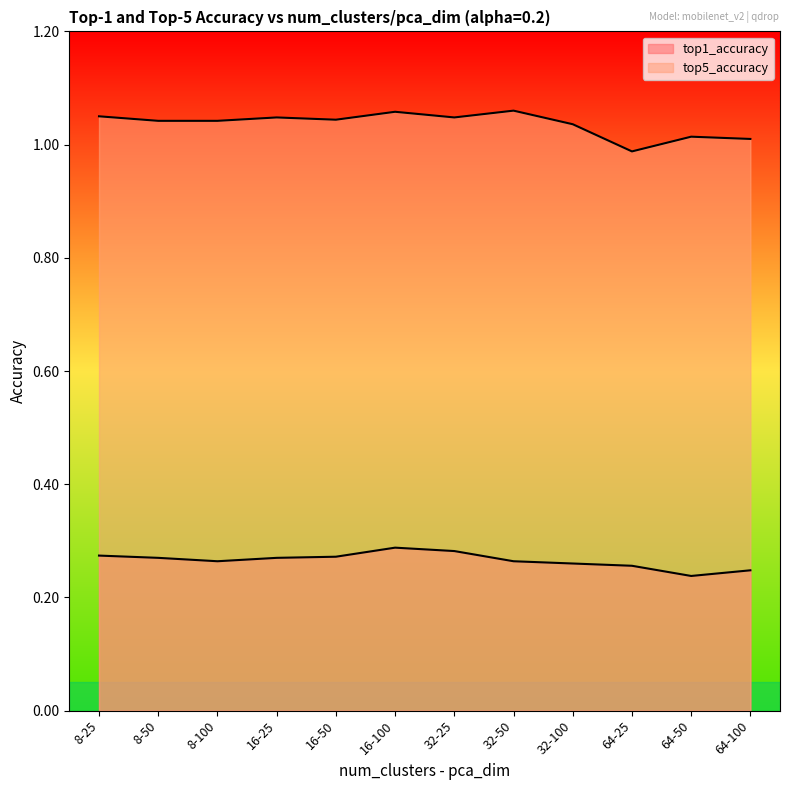

At which category is the sum across all series the highest?

16-100